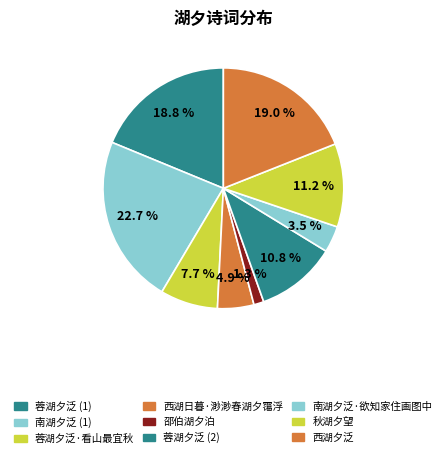

Which slice is the smallest?

邵伯湖夕泊